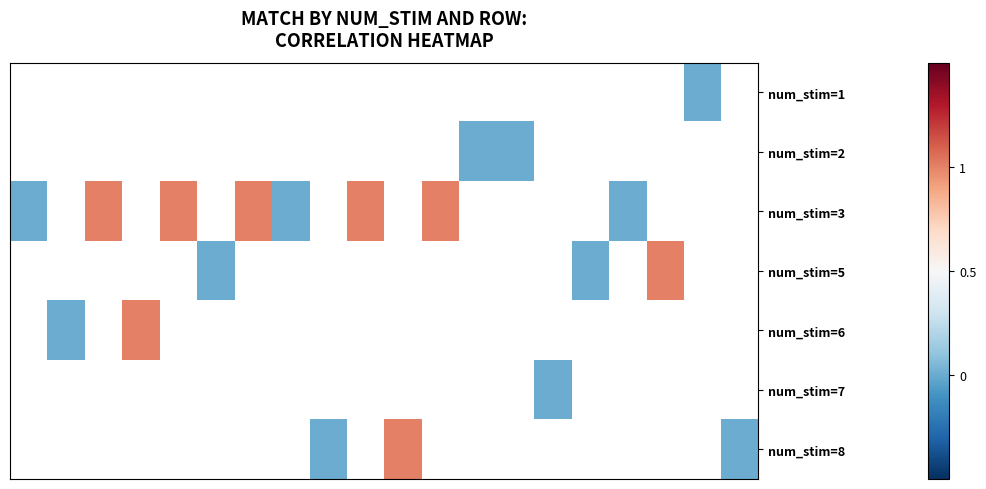

List the series in order of their overall mean, highest first.

num_stim=1, num_stim=2, num_stim=3, num_stim=5, num_stim=6, num_stim=7, num_stim=8